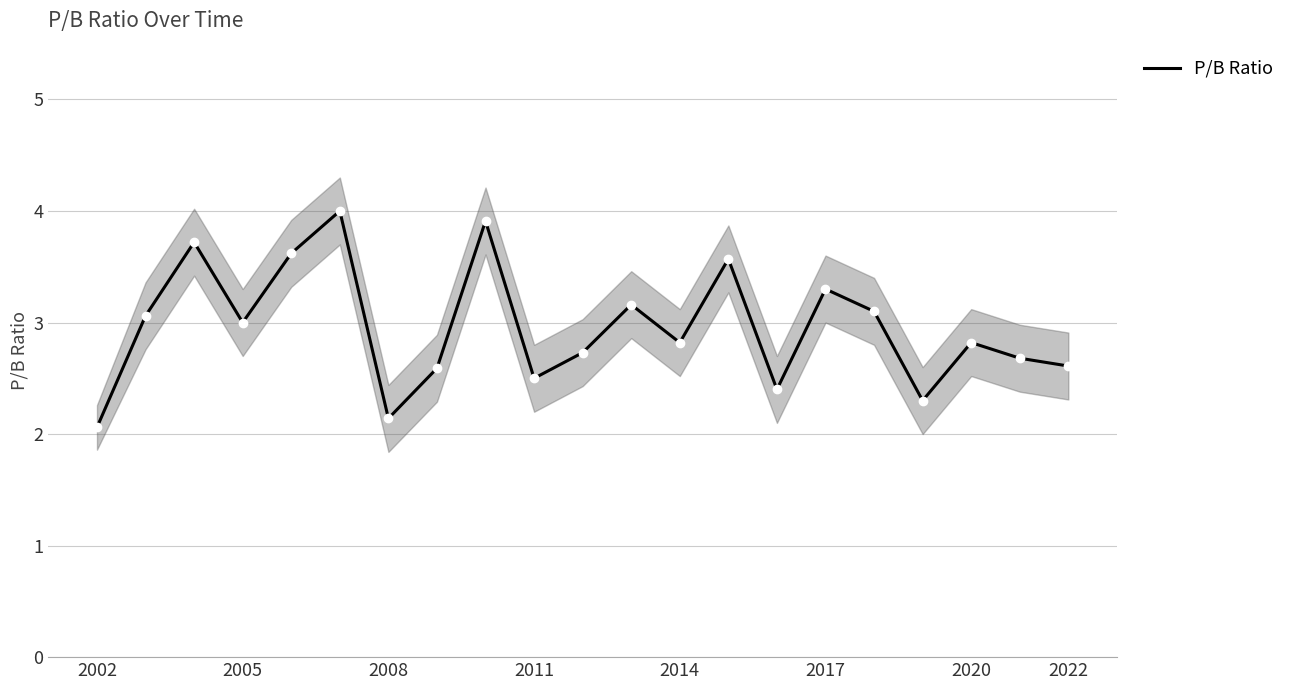

How many interior local peaks (higher than both neighbors) does the data have?

7